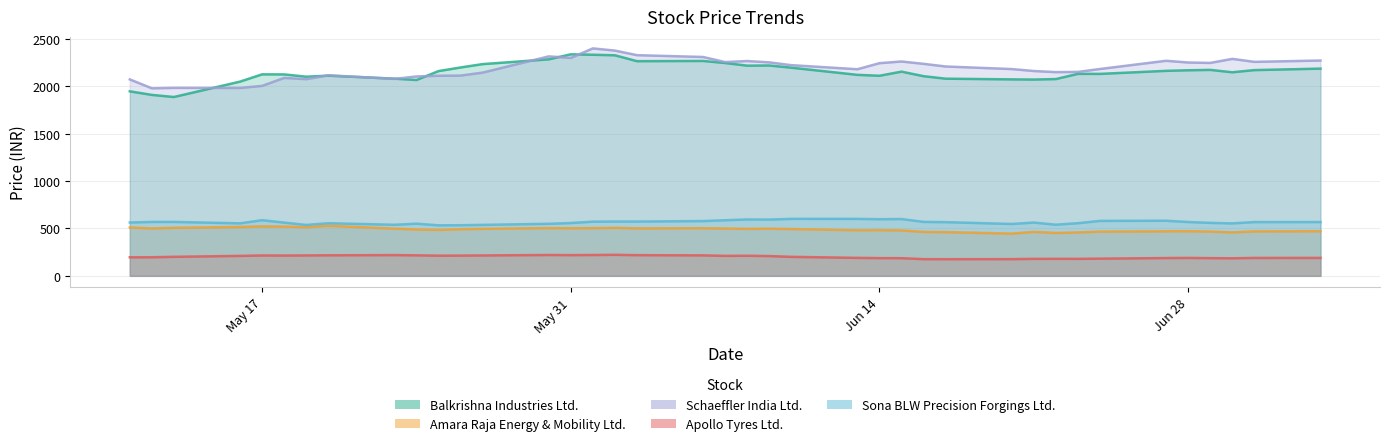

How many series are shown in this chart?

5